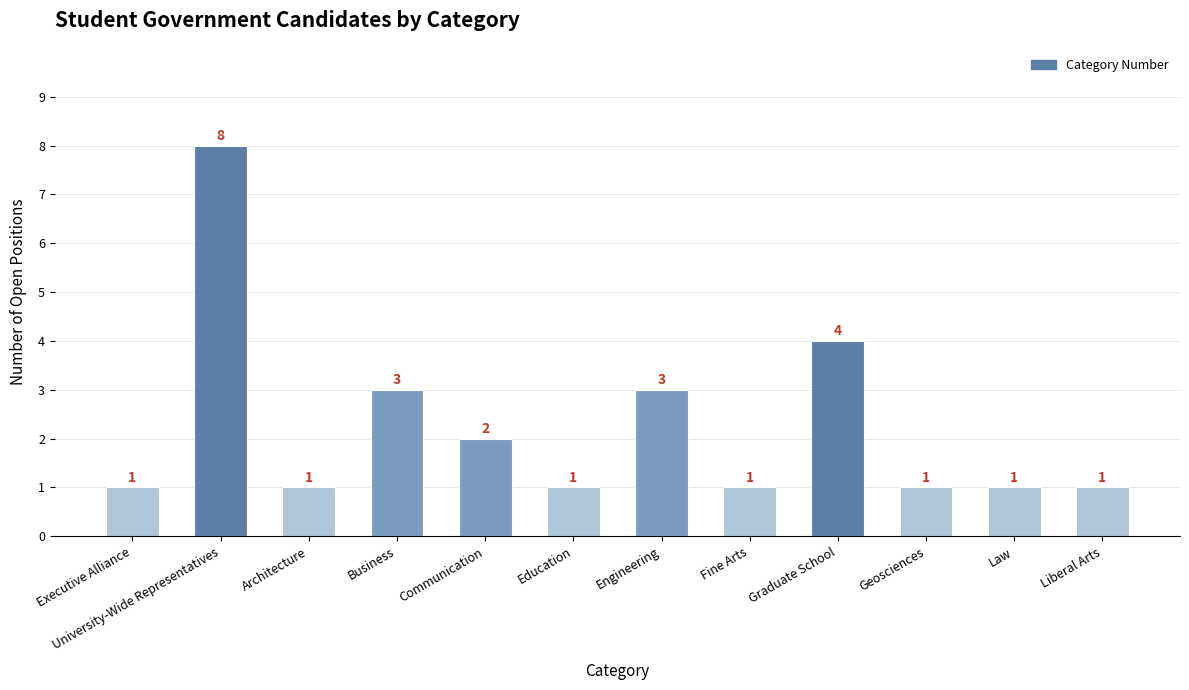

What position from the right is Education?

7